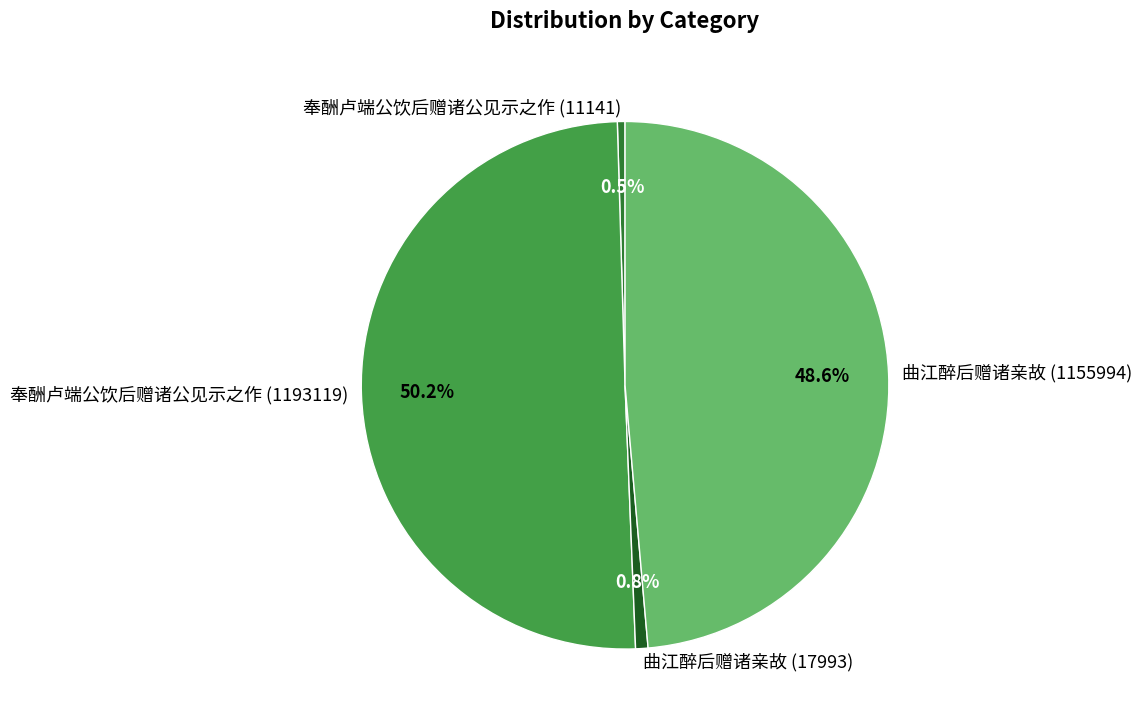

To the nearest percent, what is the combined percentage of 曲江醉后赠诸亲故 (17993) and 曲江醉后赠诸亲故 (1155994)?

49%